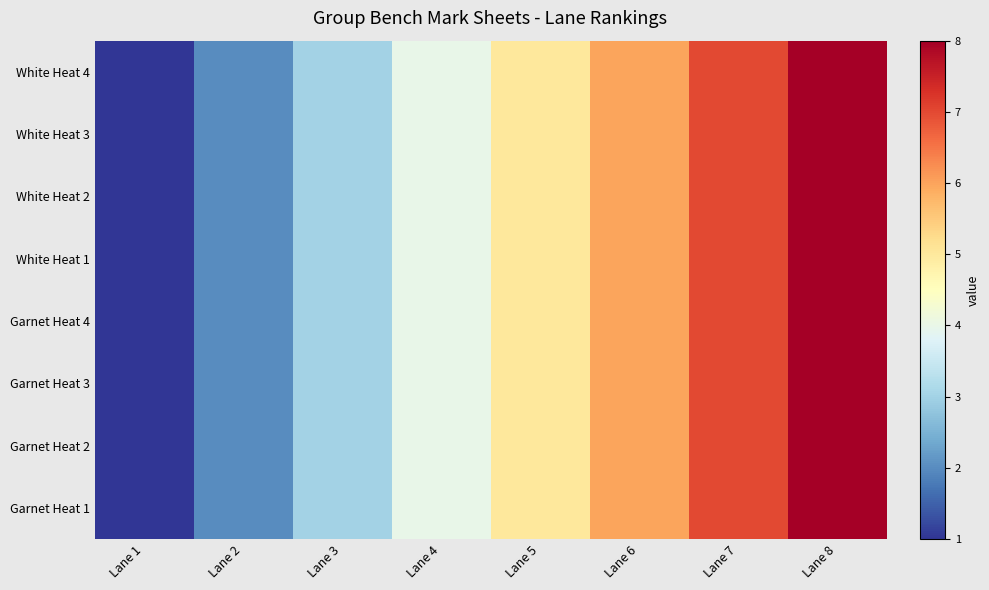

At how many categories does at least one series exceed 6?

2